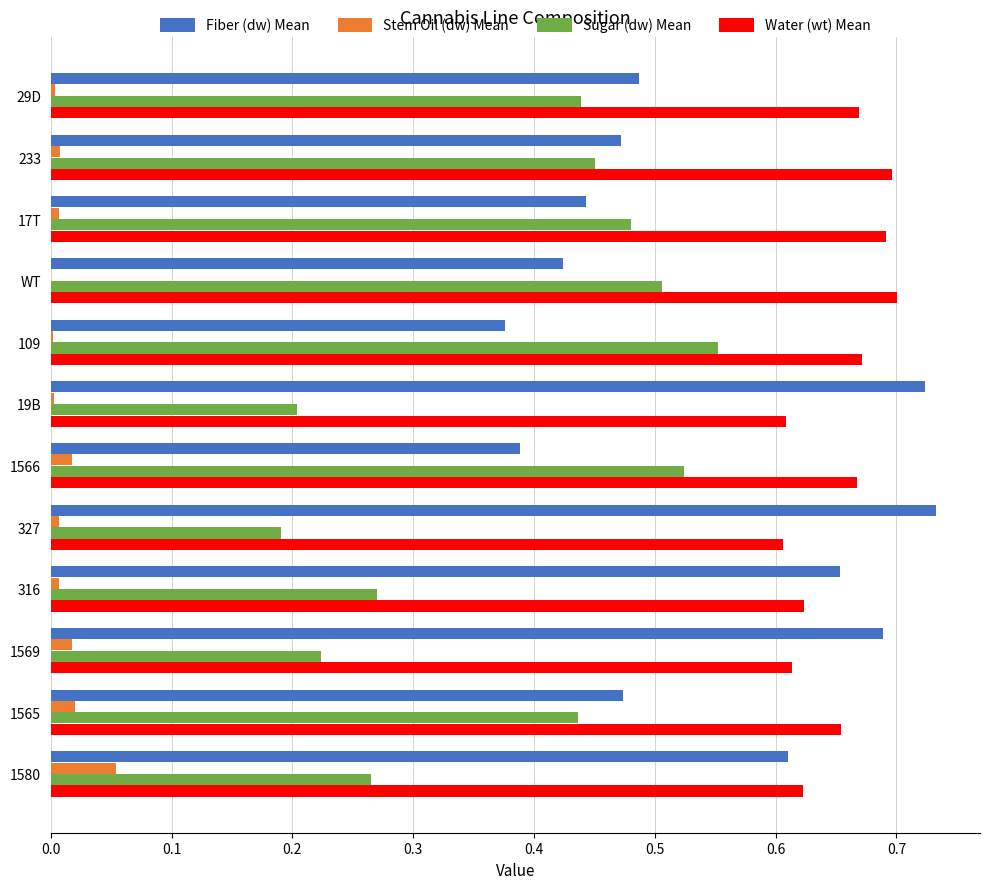

What are all the series names shown in the legend?

Fiber (dw) Mean, Stem Oil (dw) Mean, Sugar (dw) Mean, Water (wt) Mean